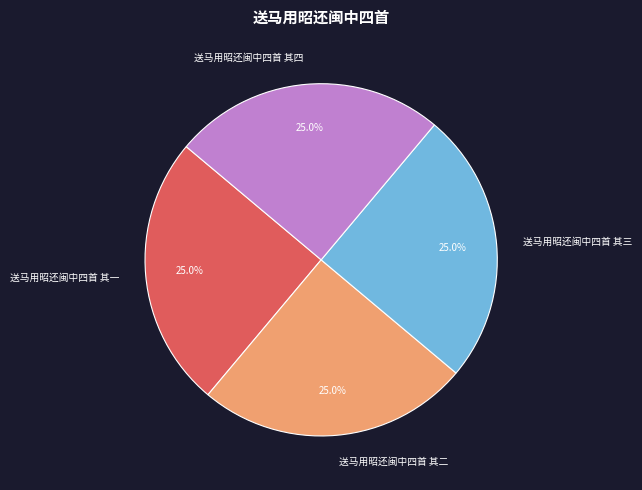

To the nearest percent, what percentage of the pie is 送马用昭还闽中四首 其二?

25%